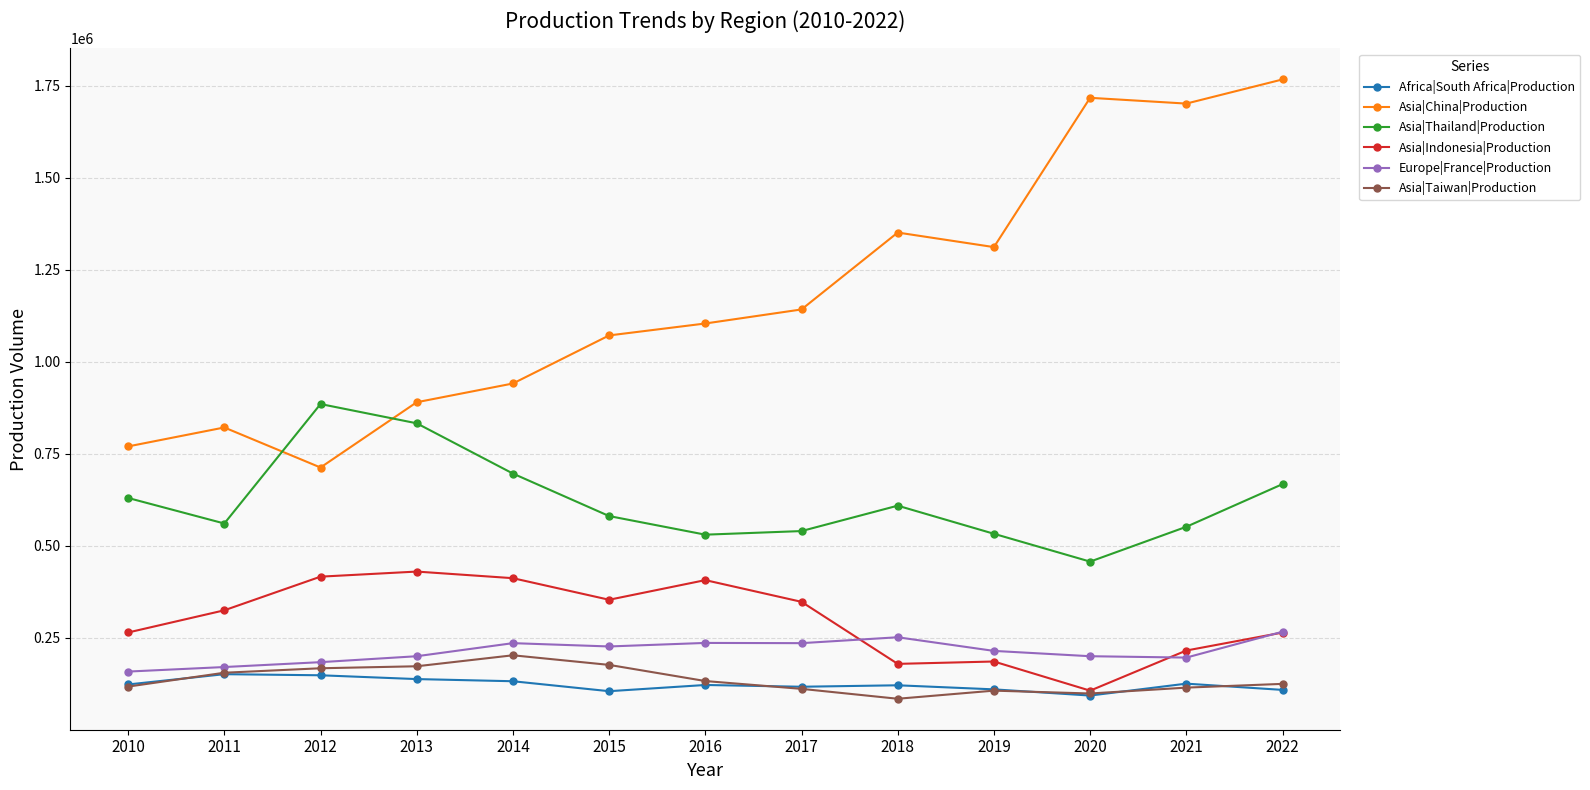

Where is the first local maximum for Asia|China|Production?

2011